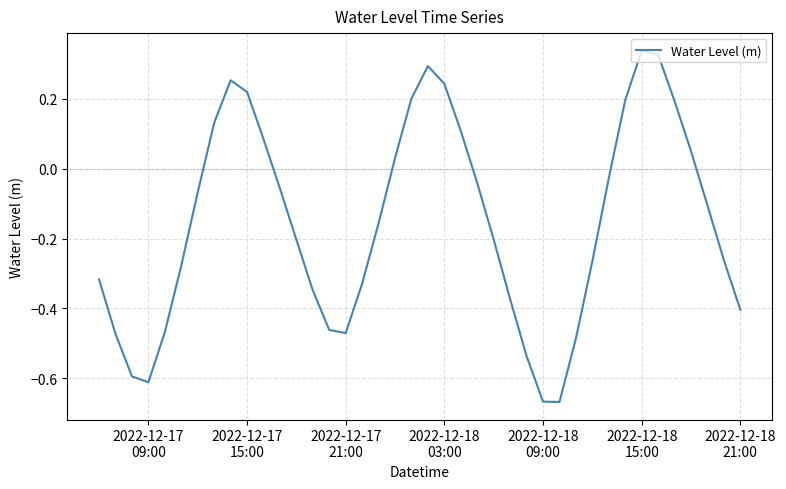

What is the average value?

-0.2